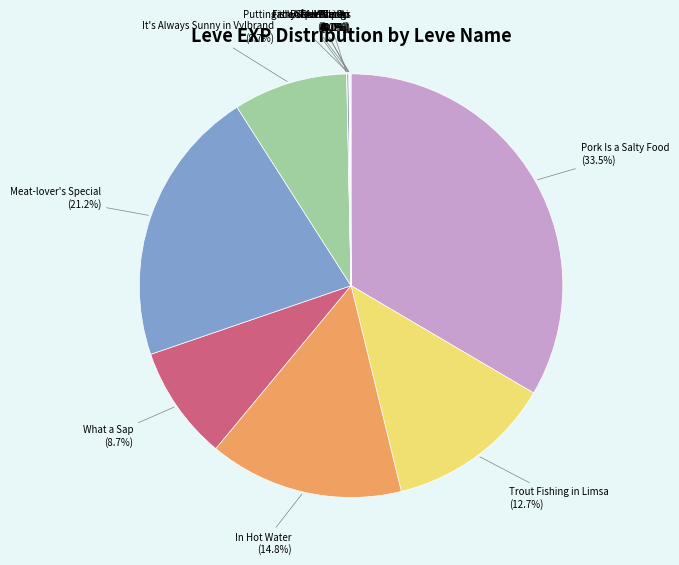

What is the largest slice in the pie chart?

Pork Is a Salty Food